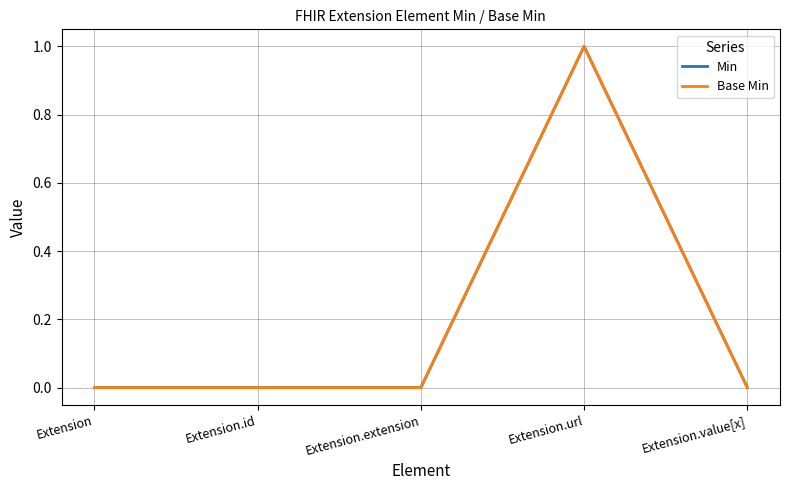

Is this an area chart (filled region under the line)?

No